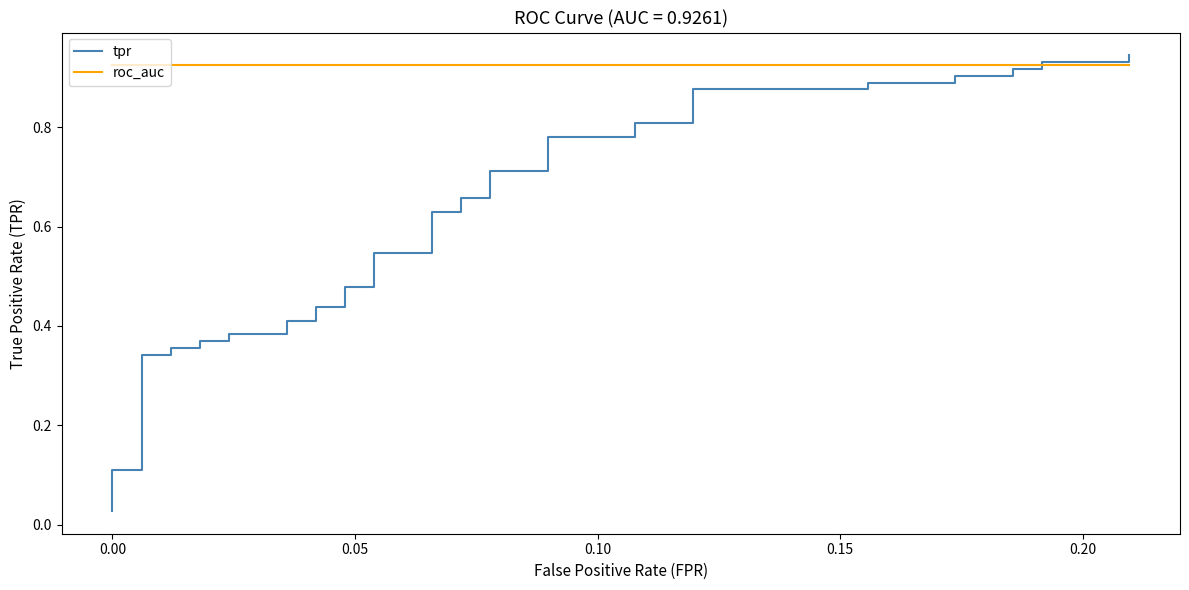

The value of roc_auc at 29 is 0.4. True or false?

False